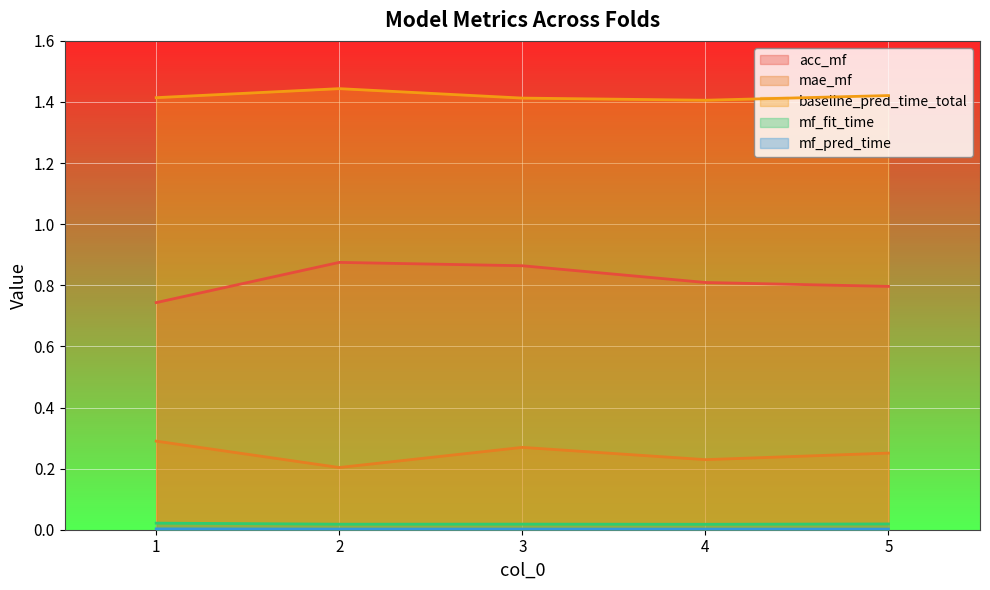

Which label corresponds to the largest value in the chart?

2